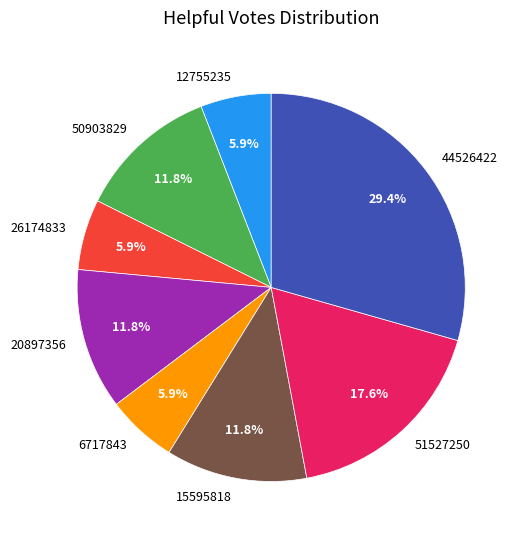

To the nearest percent, what is the combined percentage of 26174833 and 6717843?

12%